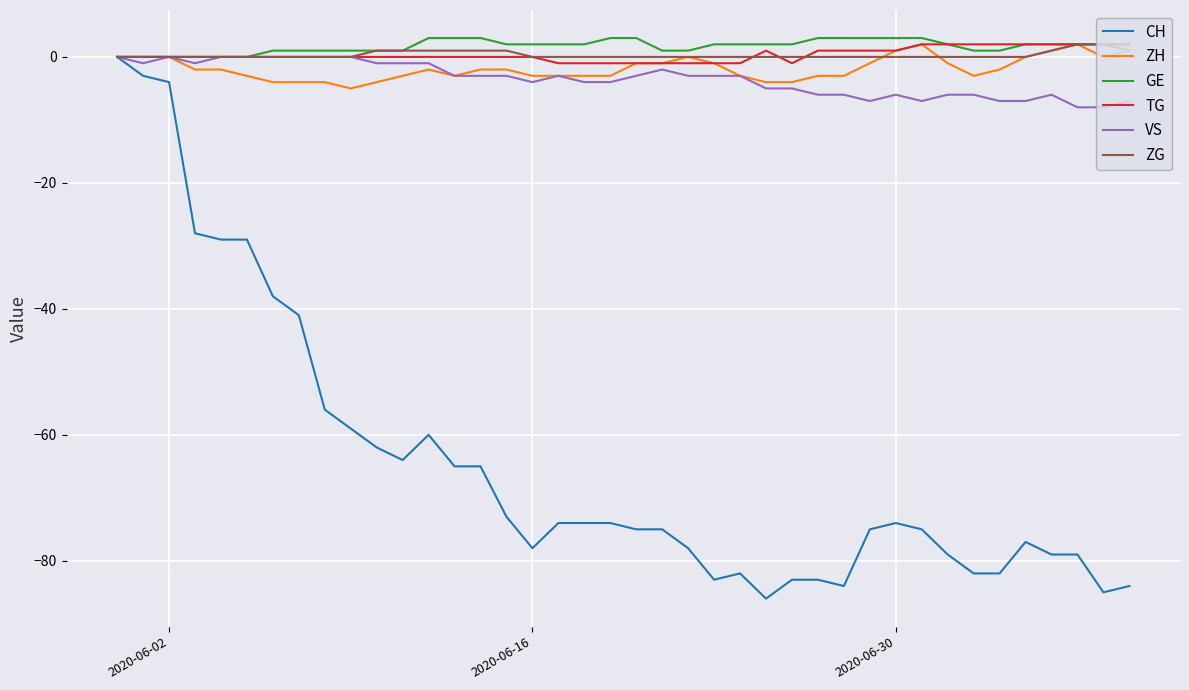

Which series has the largest range (max minus min)?

CH